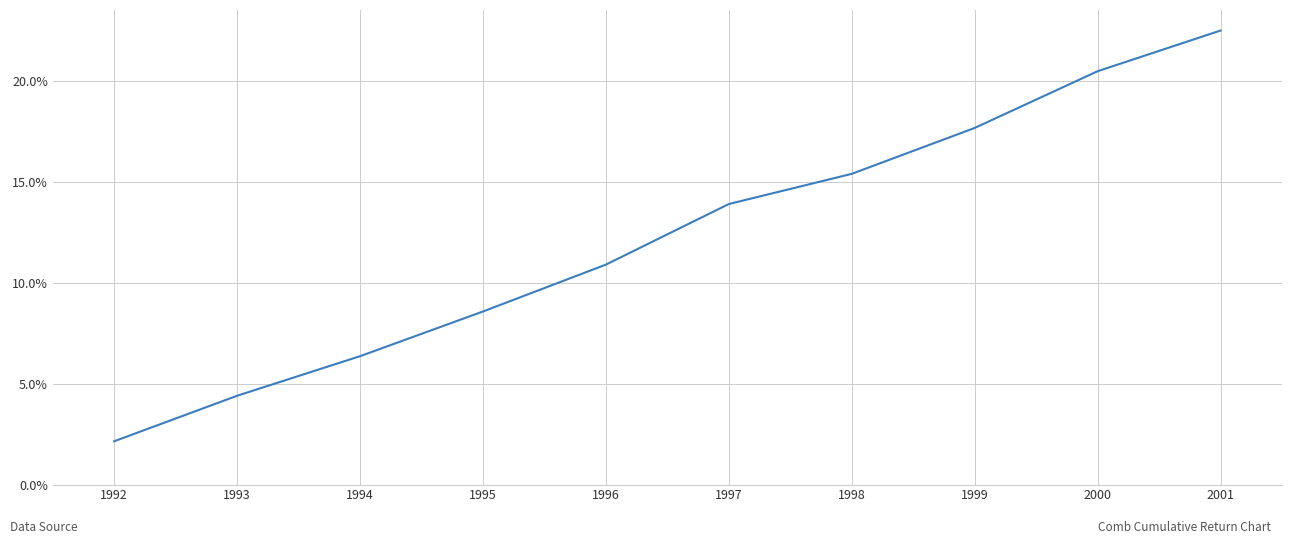

List the labels in order of value, largest first.

2001, 2000, 1999, 1998, 1997, 1996, 1995, 1994, 1993, 1992